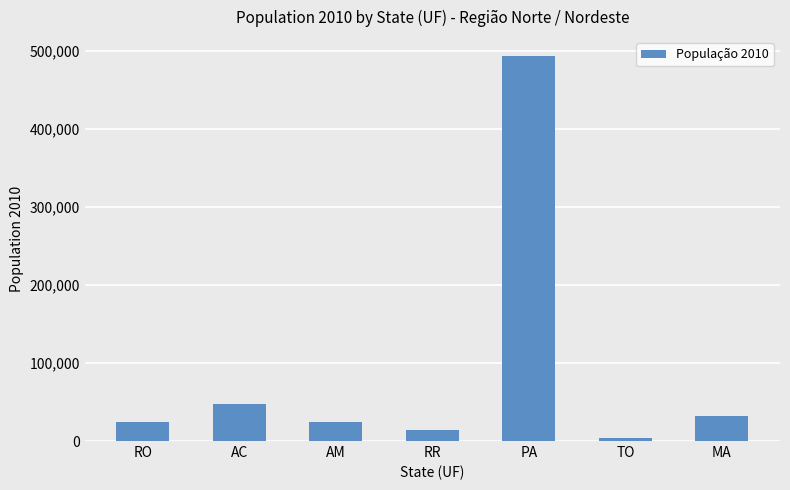

True or false: the data shows 4386 at TO.

True